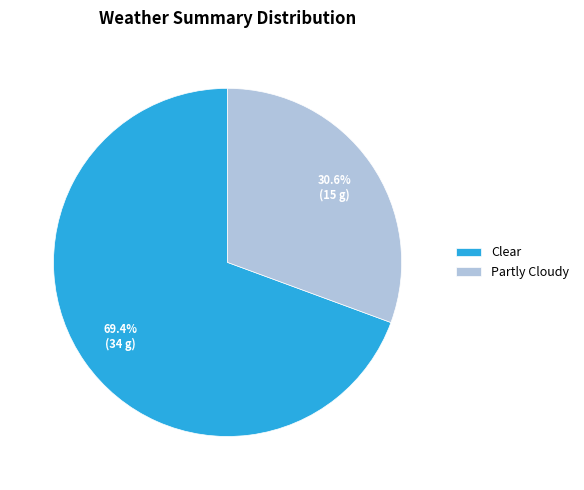

Which category accounts for the majority?

Clear